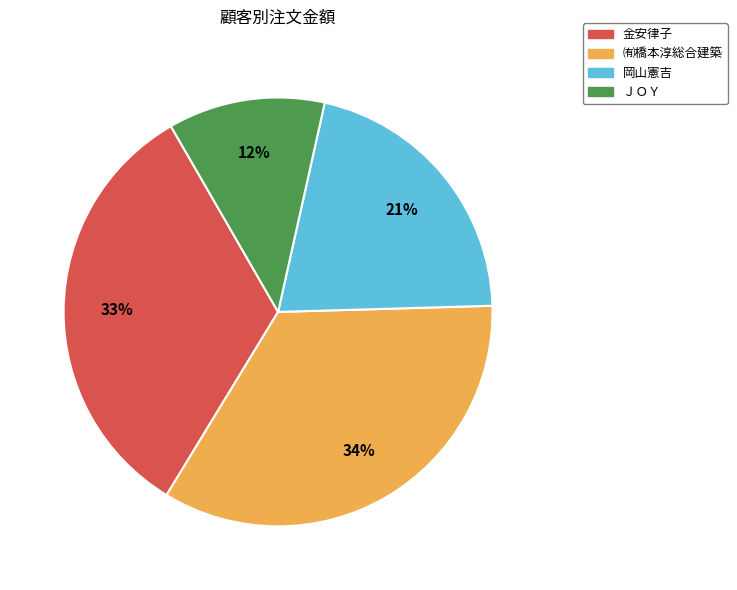

Does any single category account for the majority?

No